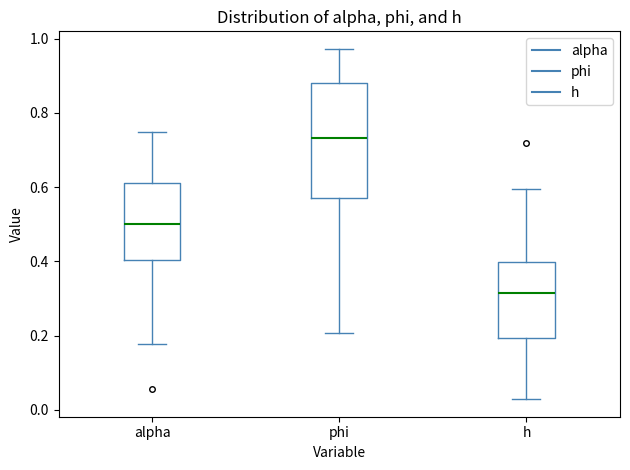

Where does the upper whisker of the box for h end on the y-axis? The values are not printed on the chart, so give them approximately, as read against the axis.

0.60